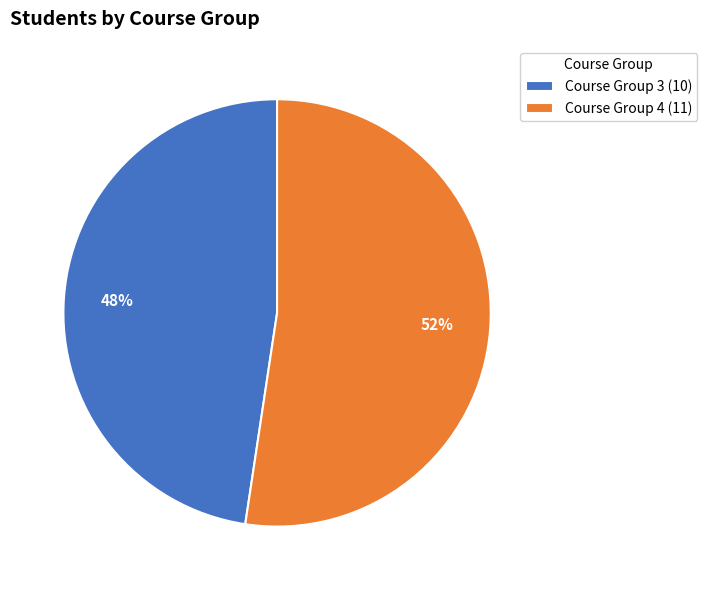

How many segments does this pie chart have?

2